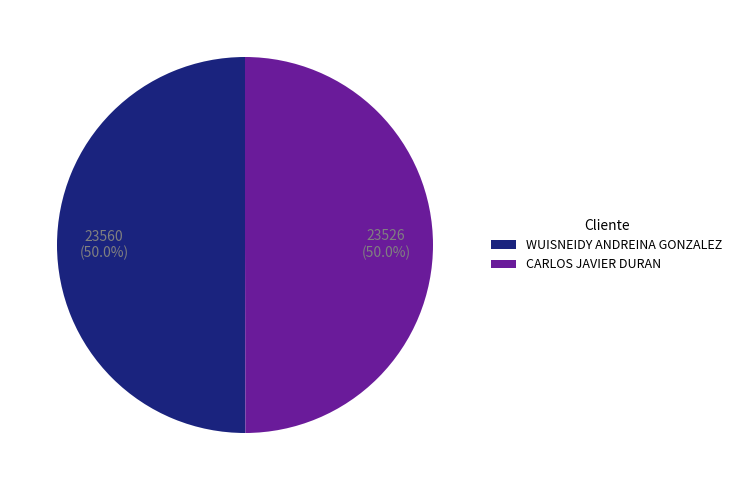

What percentage do CARLOS JAVIER DURAN and WUISNEIDY ANDREINA GONZALEZ together represent?

100.0%